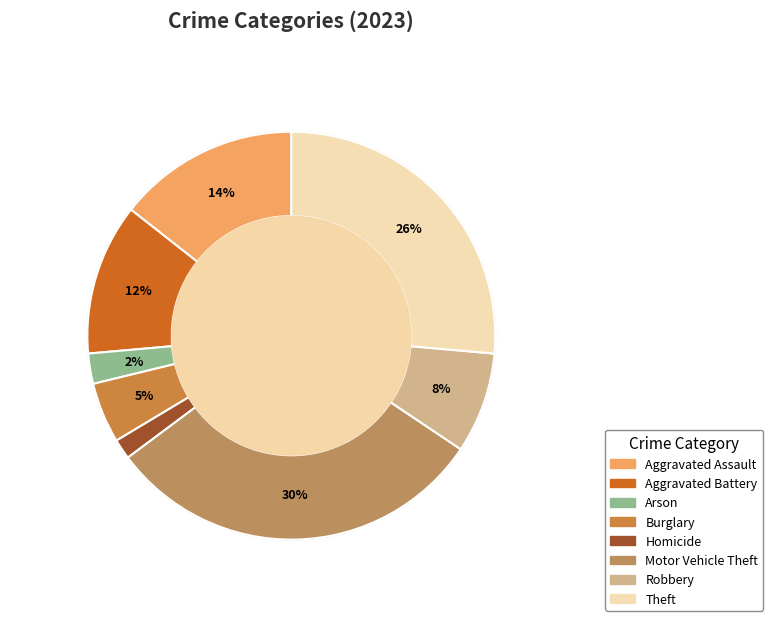

To the nearest percent, what portion does Motor Vehicle Theft represent?

30%